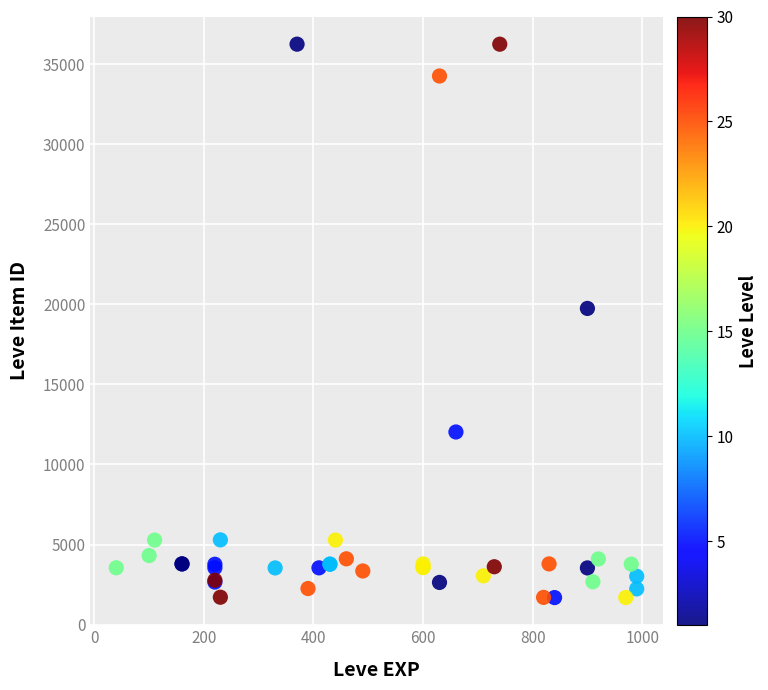

What Y value in the scatter plot is closest to 18967?

19744